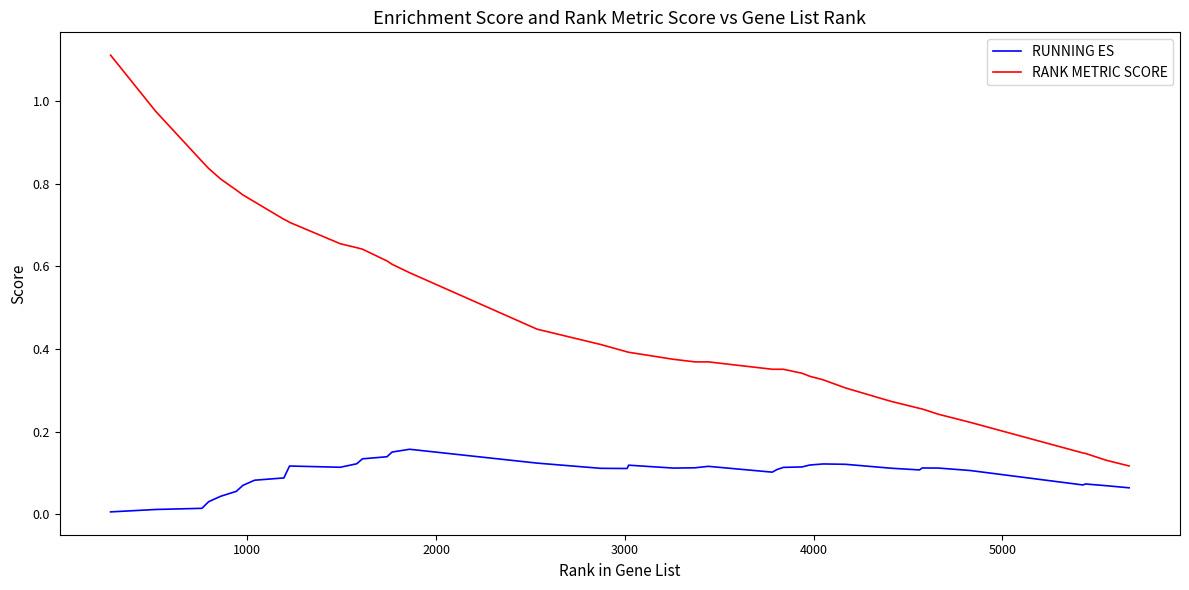

At how many categories does at least one series exceed 0?

40